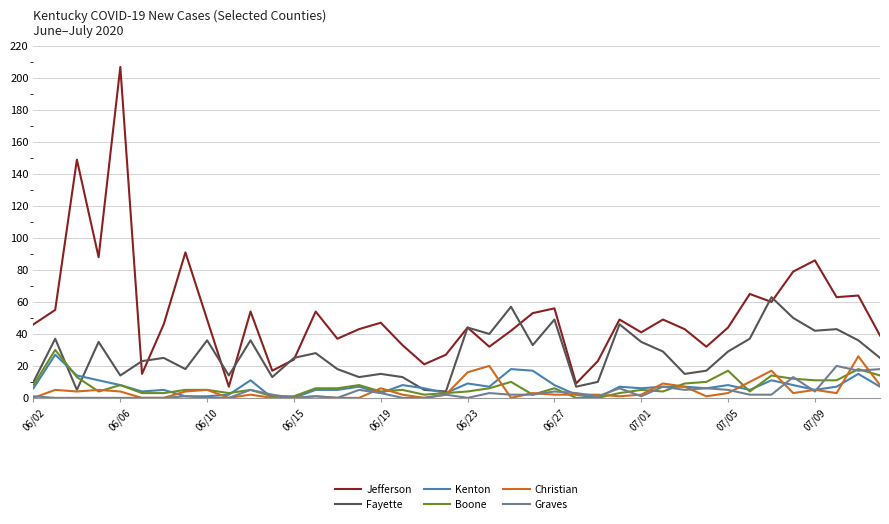

What is the average value of the Kenton series?

7